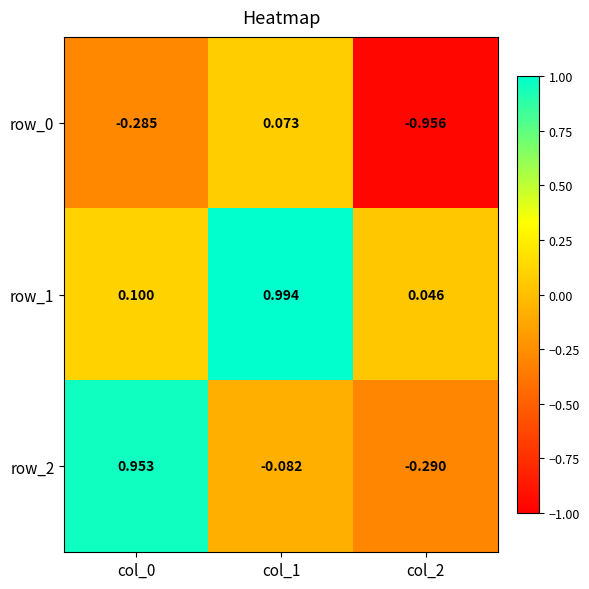

Is the value of row_0 at col_2 greater than the value of row_1 at col_2?

No